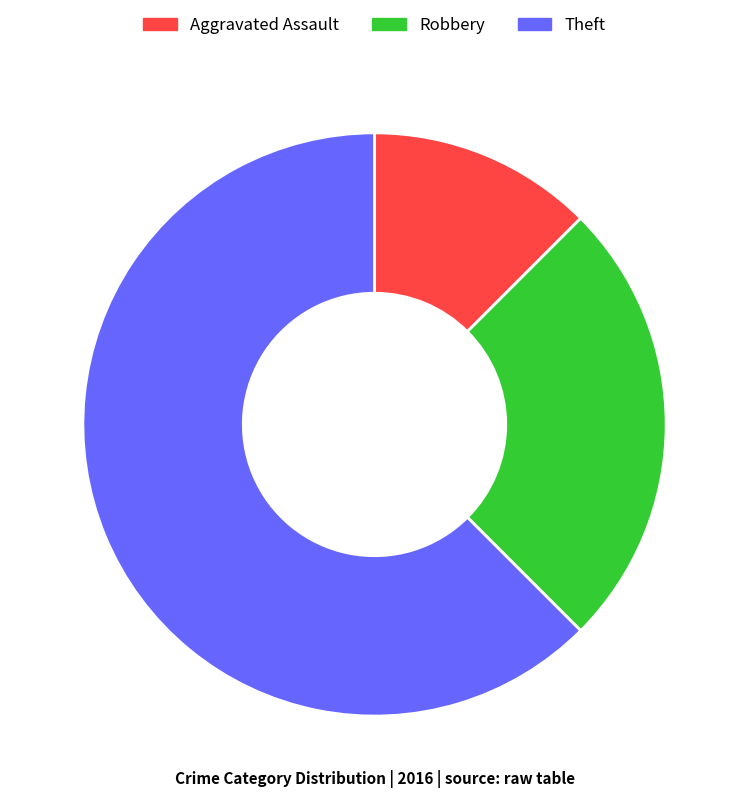

Rank the categories by value from lowest to highest.

Aggravated Assault, Robbery, Theft